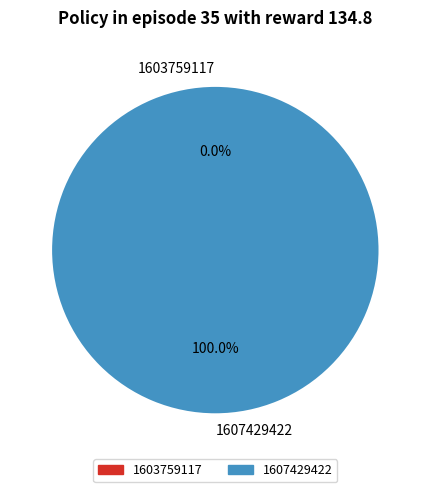

How many slices are in this pie chart?

2